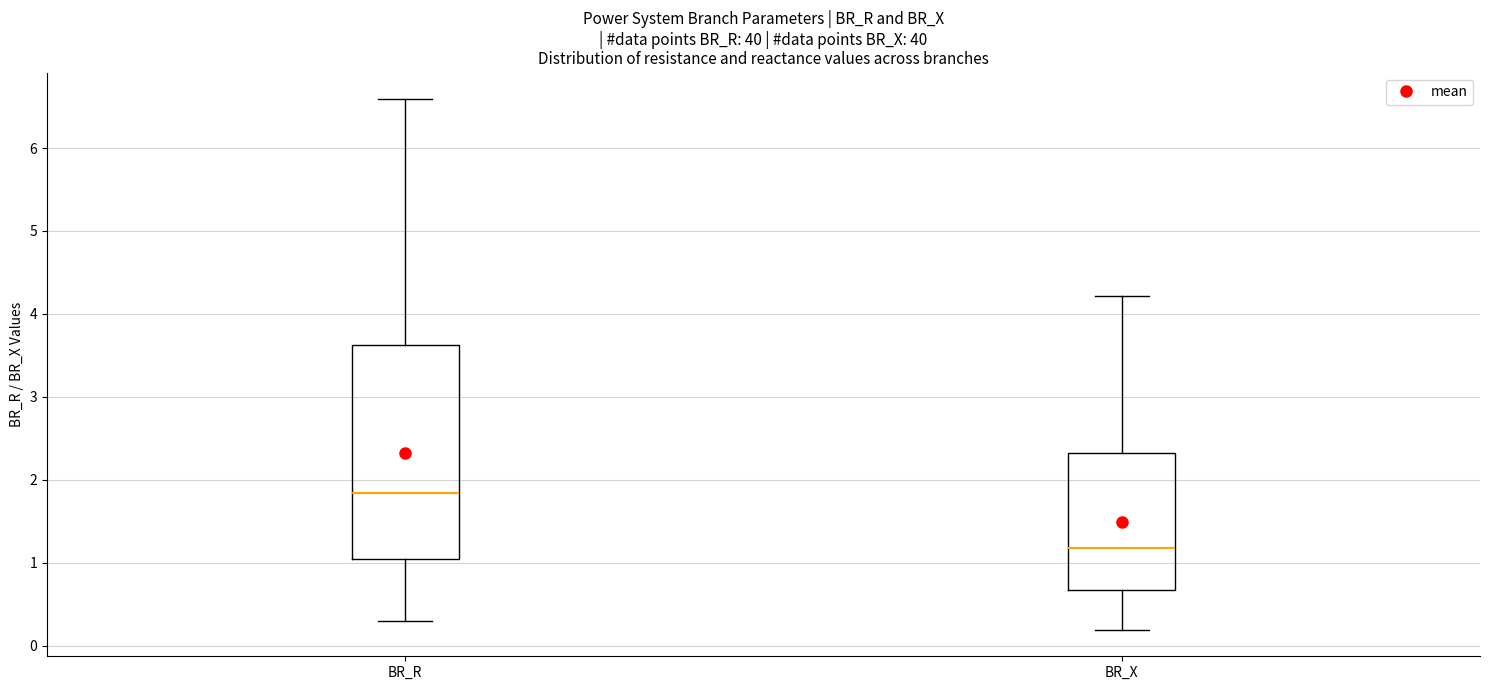

Where is the lower edge of the box for BR_R on the y-axis? The values are not printed on the chart, so give them approximately, as read against the axis.

1.0